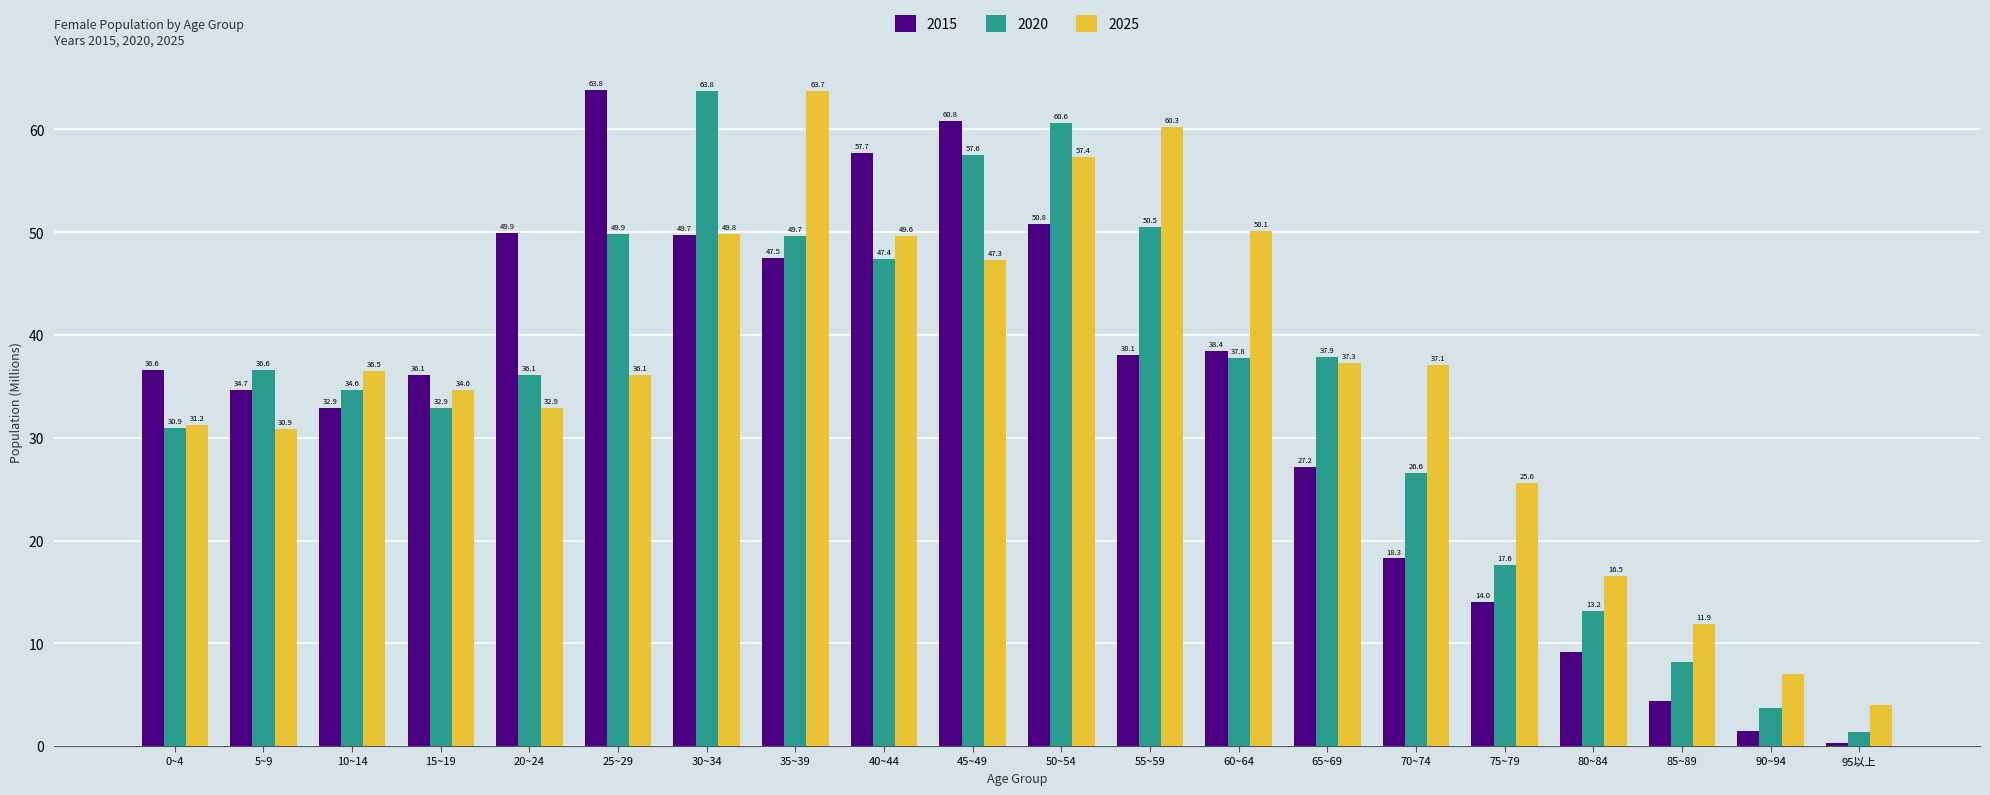

Is it true that 2025 equals 14.1 at 30~34?

False